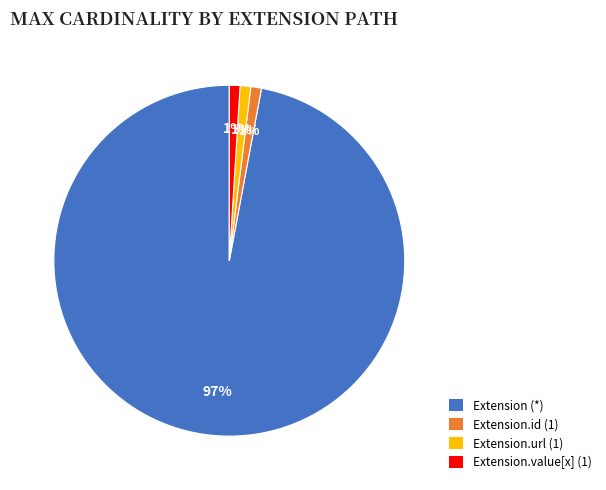

Is there a majority slice in this chart?

Yes